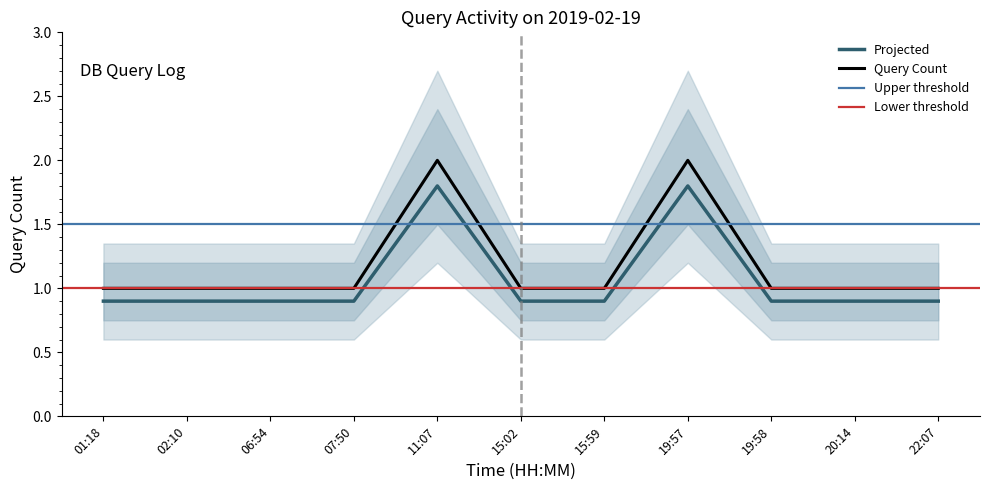

Reading left to right, transcribe all the data shown in this chart.

0.9	0.9	0.9	0.9	1.8	0.9	0.9	1.8	0.9	0.9	0.9